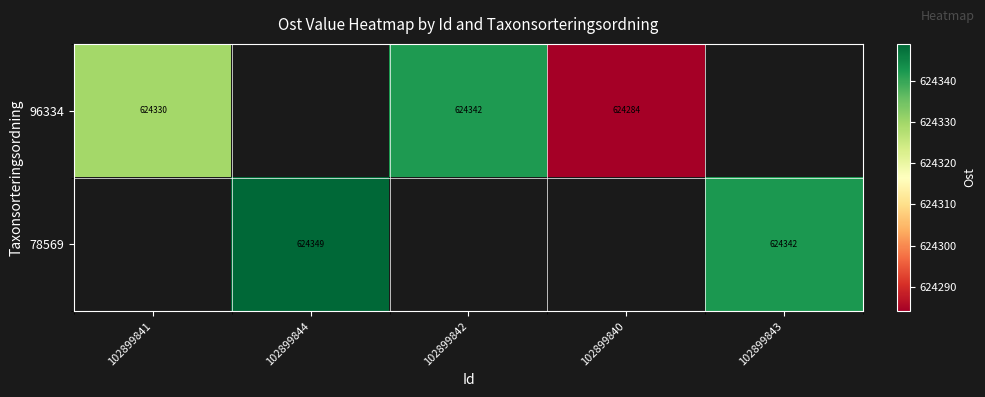

Between 102899840 and 102899842, which is larger?

102899842